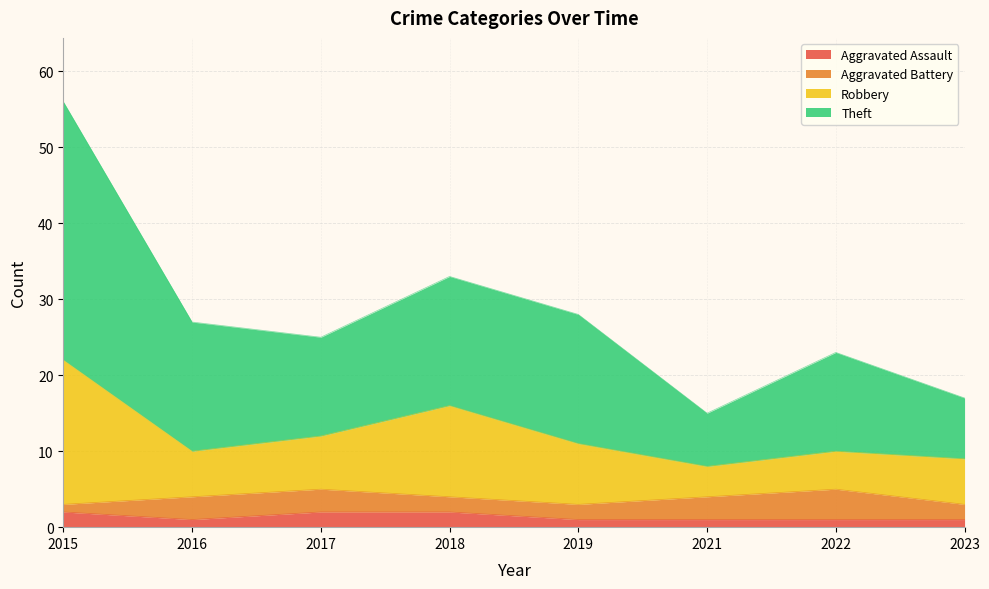

At which category is the sum across all series the highest?

2015